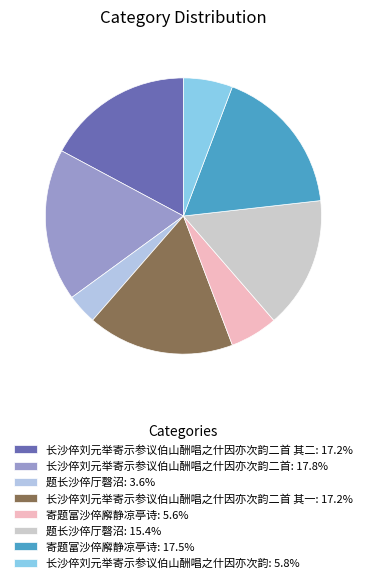

Rank the categories by value from lowest to highest.

题长沙倅厅磬沼, 寄题富沙倅廨静凉亭诗, 长沙倅刘元举寄示参议伯山酬唱之什因亦次韵, 题长沙倅厅磬沼, 长沙倅刘元举寄示参议伯山酬唱之什因亦次韵二首 其一, 长沙倅刘元举寄示参议伯山酬唱之什因亦次韵二首 其二, 寄题富沙倅廨静凉亭诗, 长沙倅刘元举寄示参议伯山酬唱之什因亦次韵二首